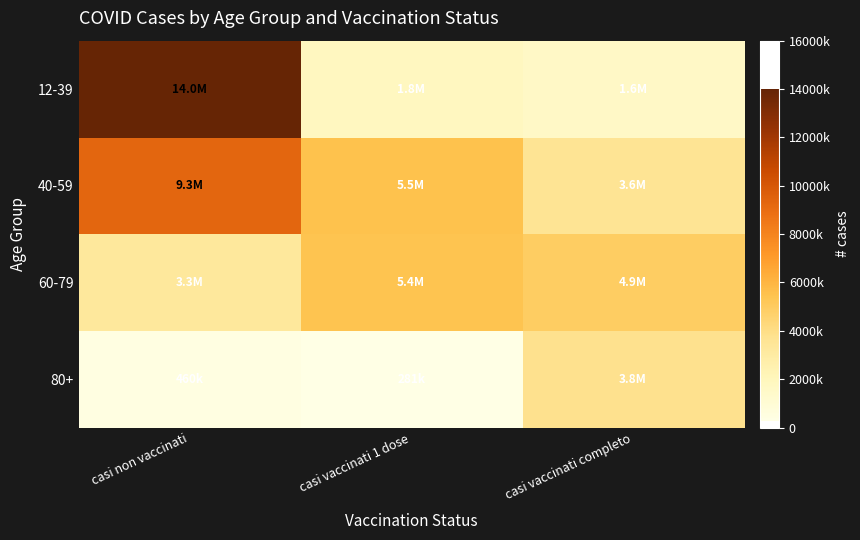

Which series has the largest total across all categories?

40-59